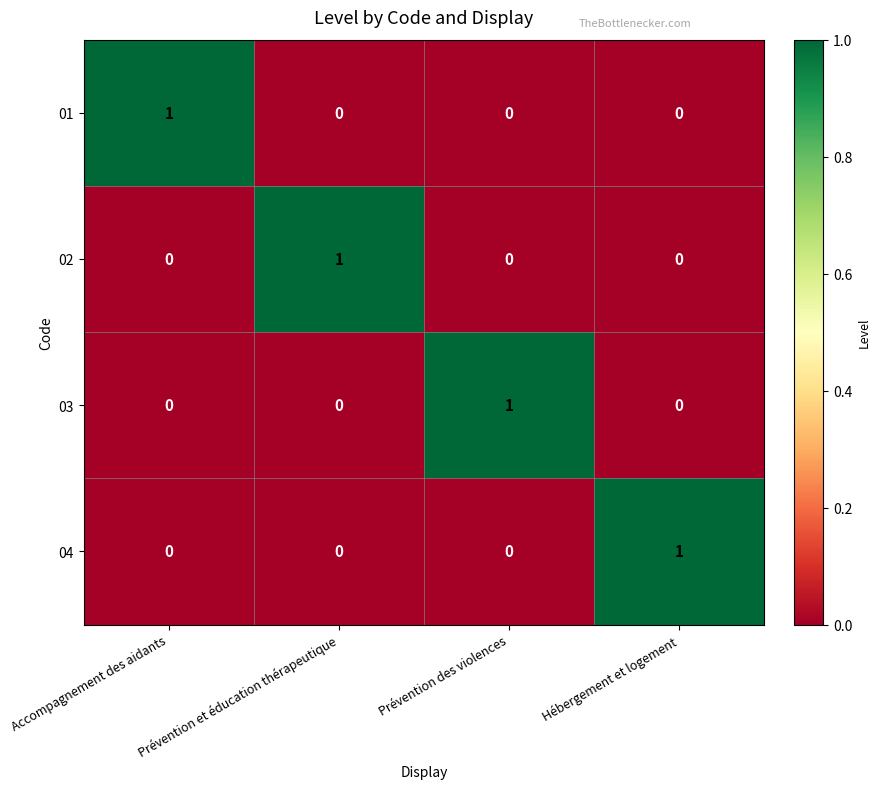

Count the 04 values in the range 0 to 1.

4